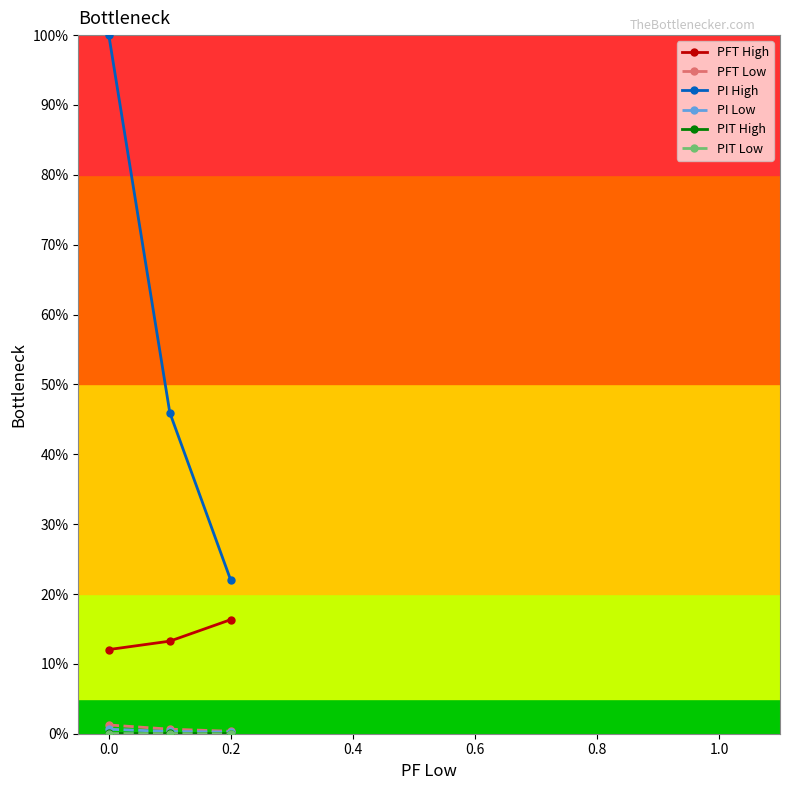

At how many categories does at least one series exceed 5?

3